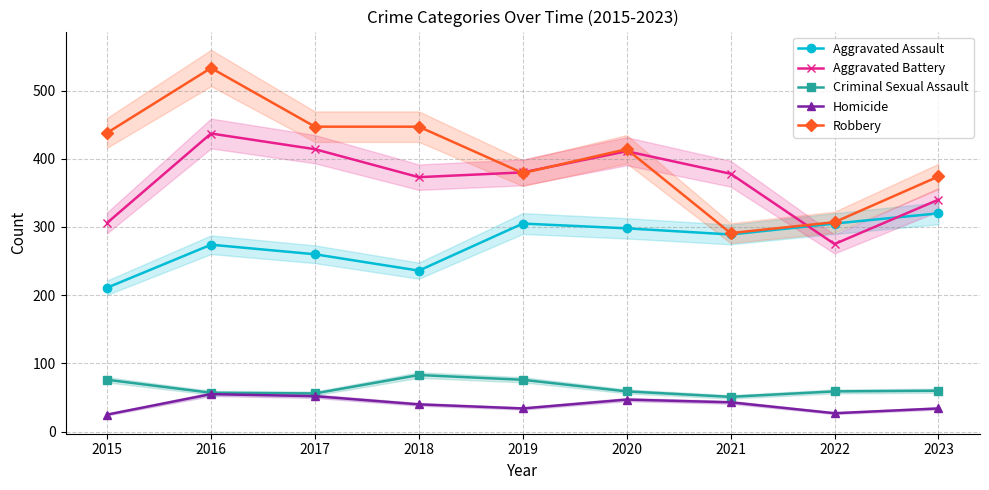

What is the average value of the Robbery series?

403